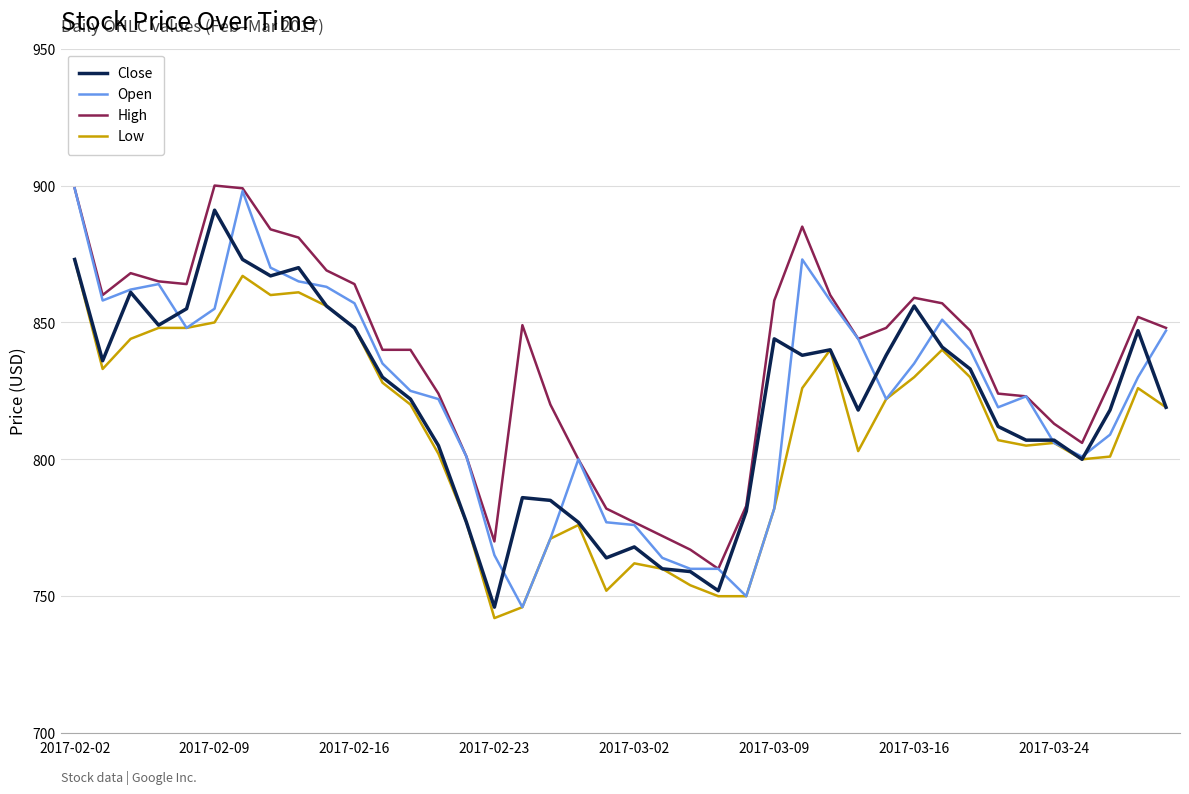

What is the greatest value displayed?

900